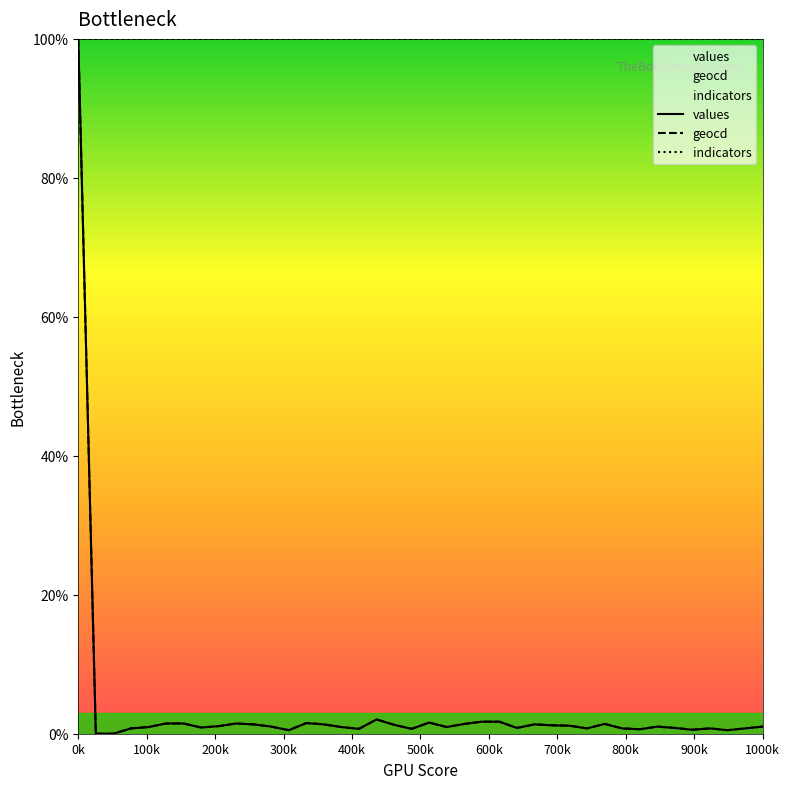

At which category is the sum across all series the highest?

0k